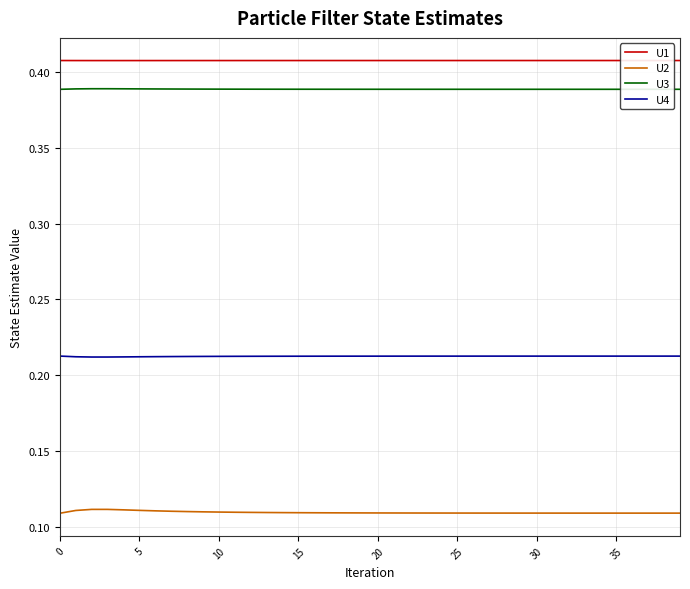

True or false: U3 and U2 intersect in this chart.

False